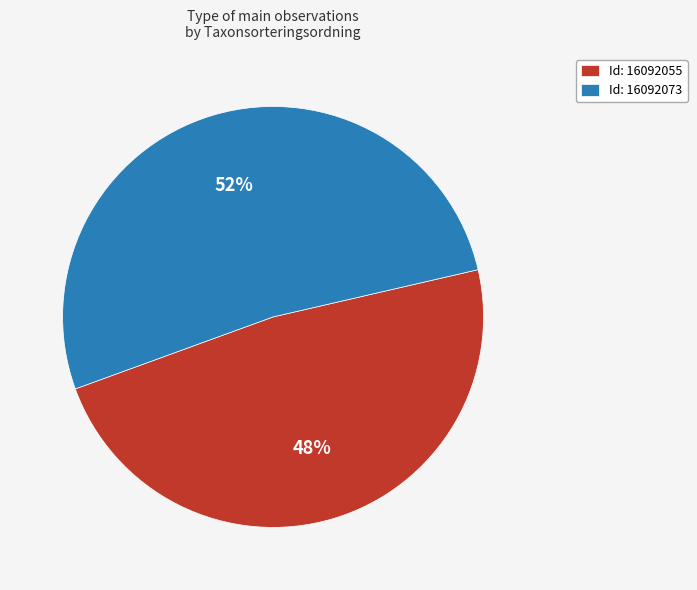

To the nearest percent, what portion does Id: 16092055 represent?

48%